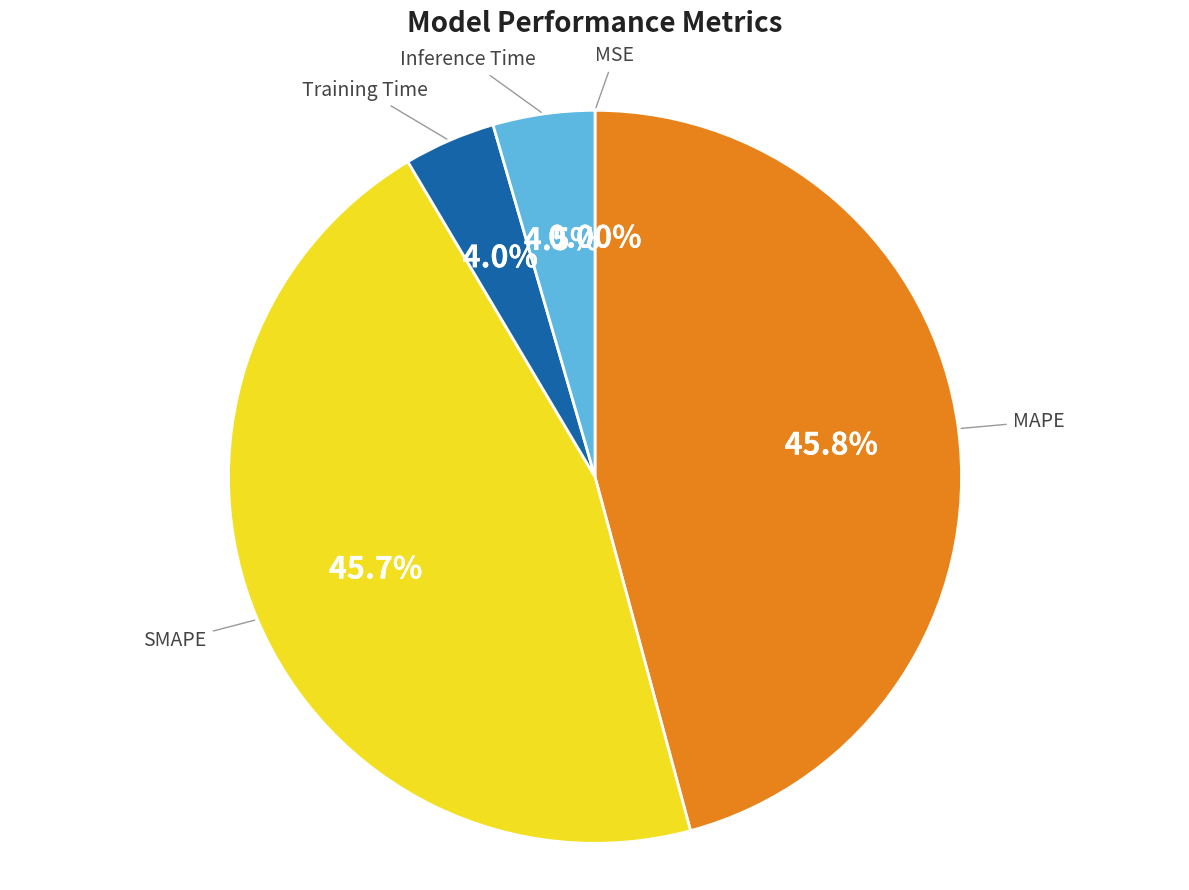

How much of the chart is everything except Inference Time?

95.5%